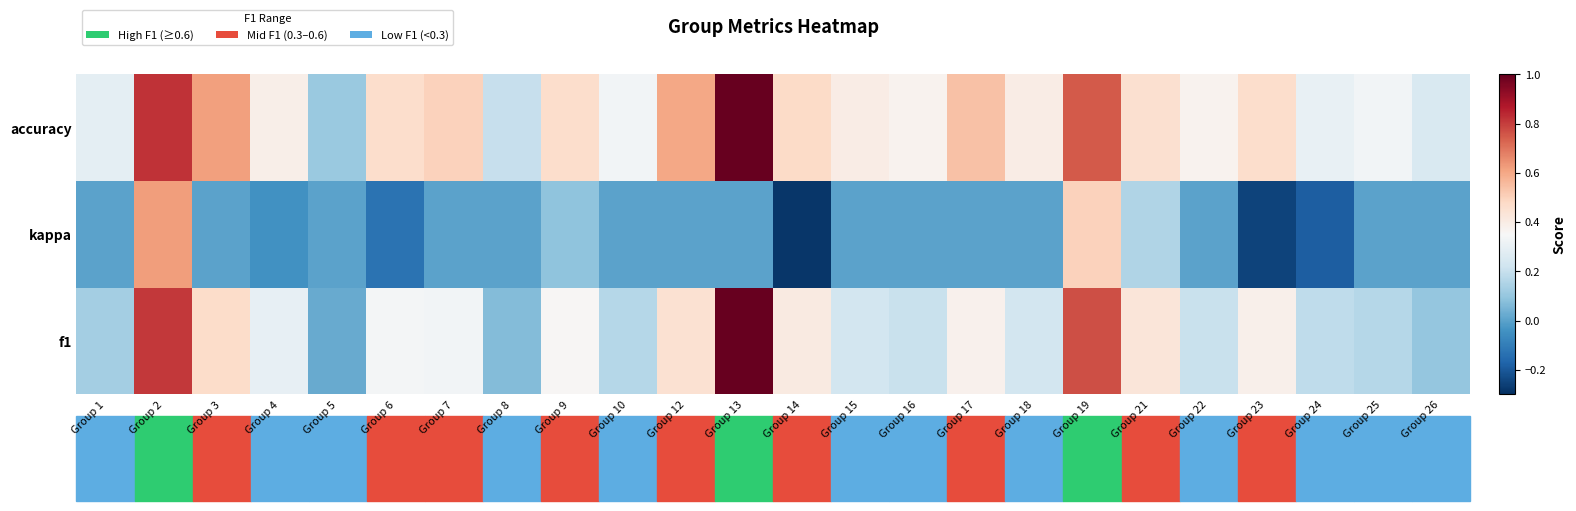

At which category is the sum across all series the highest?

Group 2